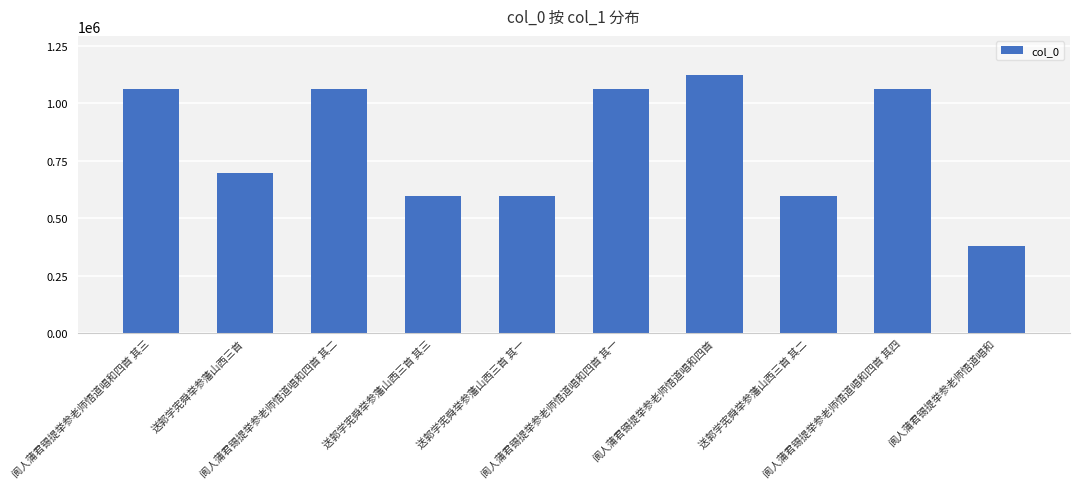

What is the sum of all values?

8229095